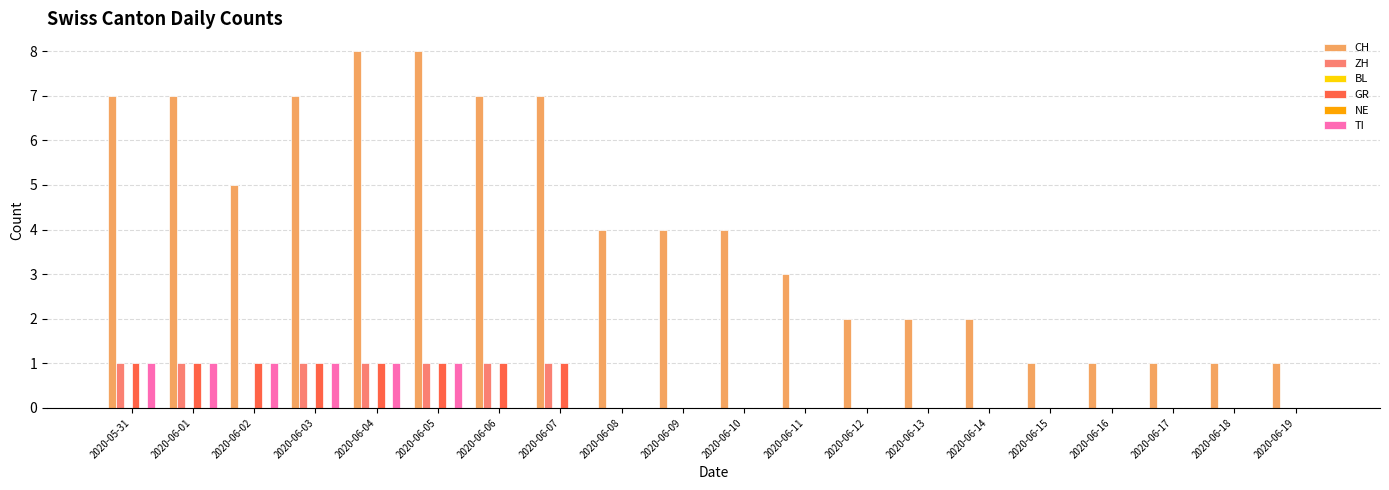

Is the value of GR at 2020-06-09 greater than the value of TI at 2020-06-06?

No